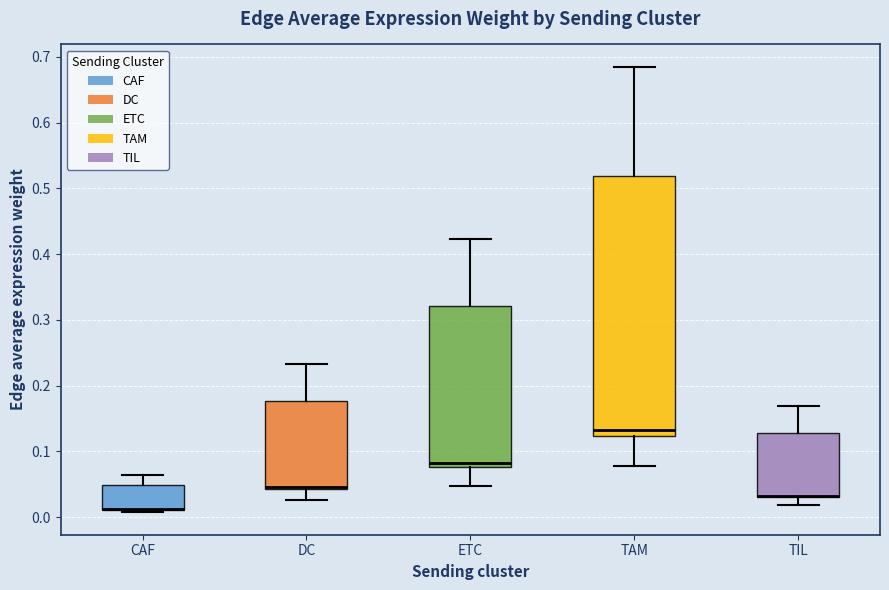

Comparing the boxes themselves (not the whiskers), which one is the tallest?

TAM